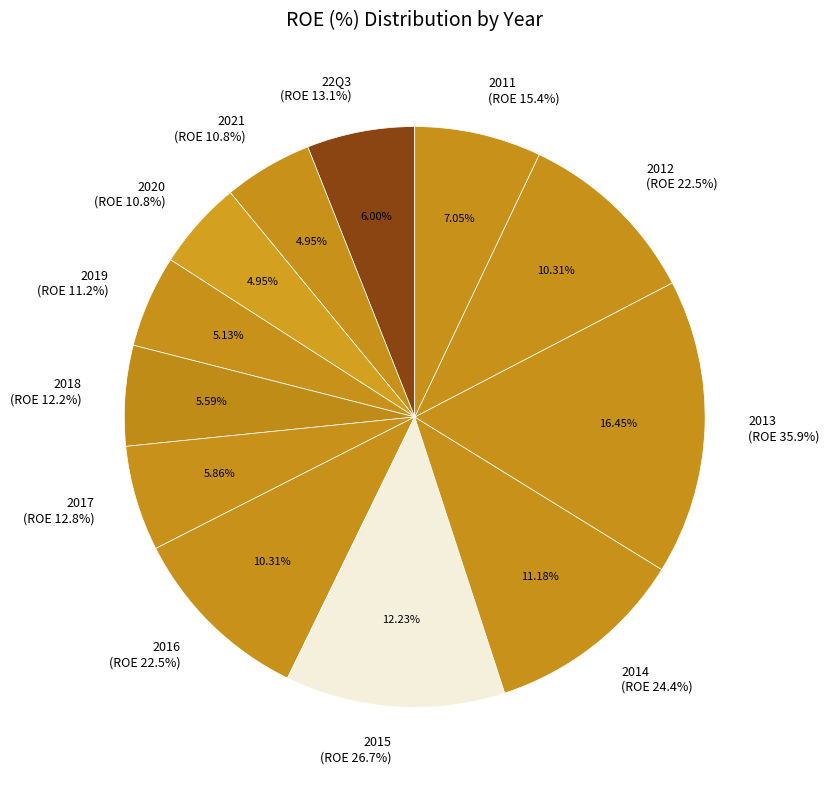

Rank the categories by value from highest to lowest.

2013, 2015, 2014, 2016, 2012, 2011, 22Q3, 2017, 2018, 2019, 2021, 2020